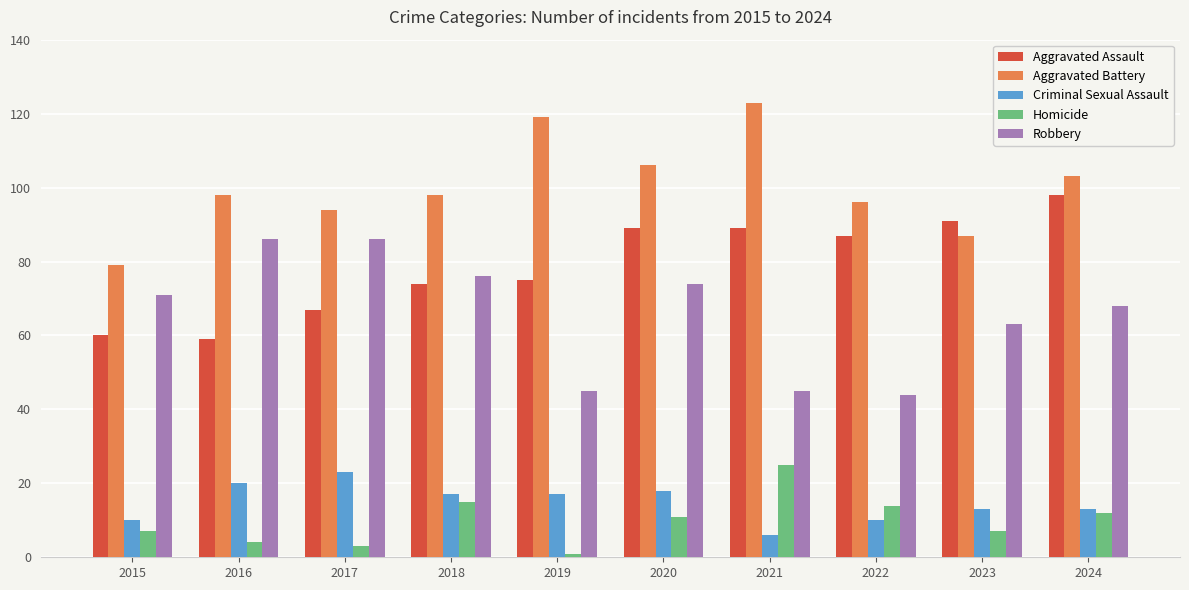

What is the approximate value of Aggravated Assault at 2019?

75